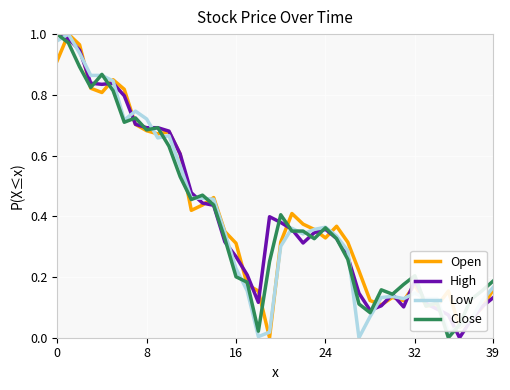

What are all the series names shown in the legend?

Open, High, Low, Close